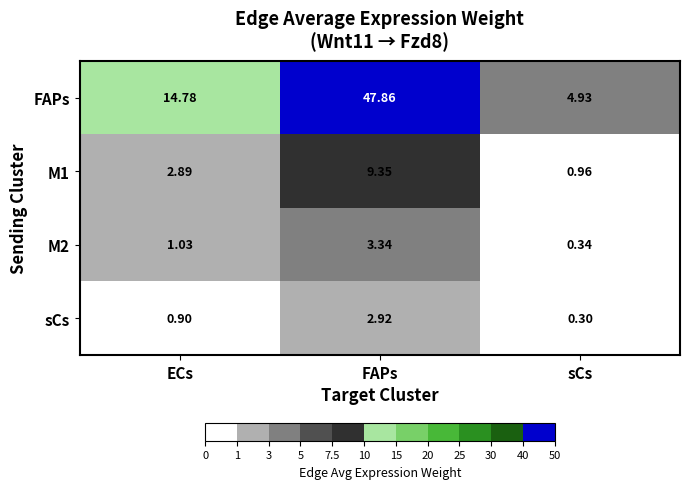

List the labels in order of M1 value, smallest first.

sCs, ECs, FAPs